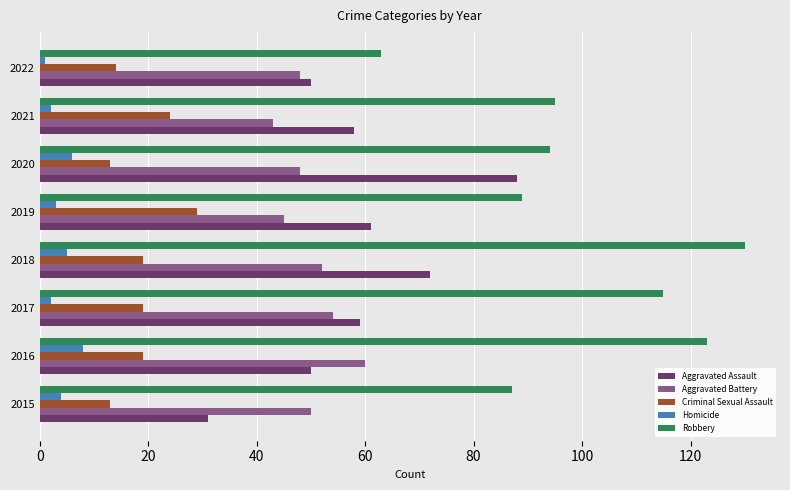

What is the sum of all Criminal Sexual Assault values?

150